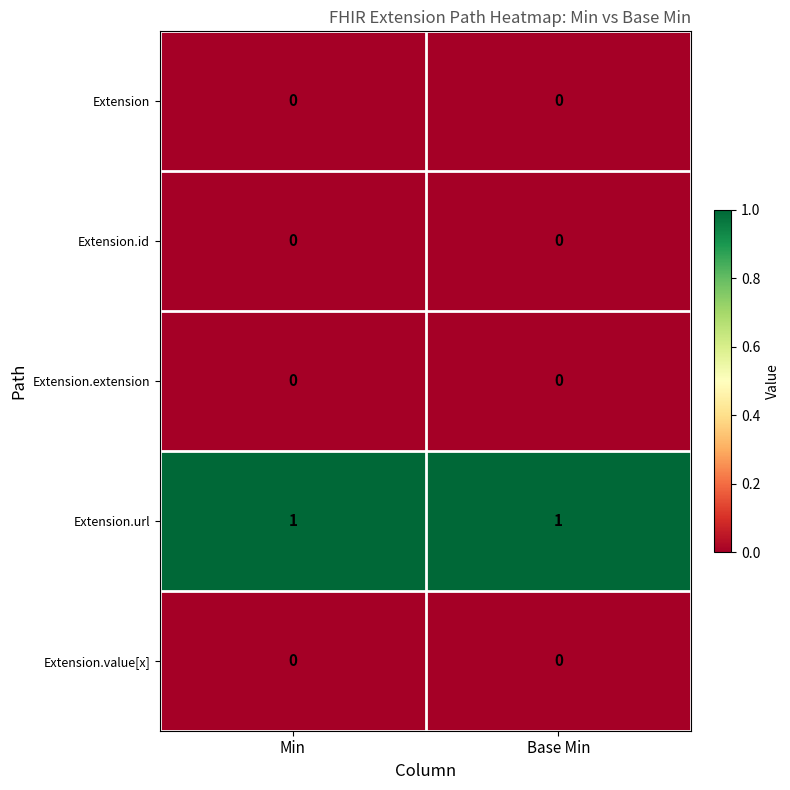

How many data points does each series have?

2